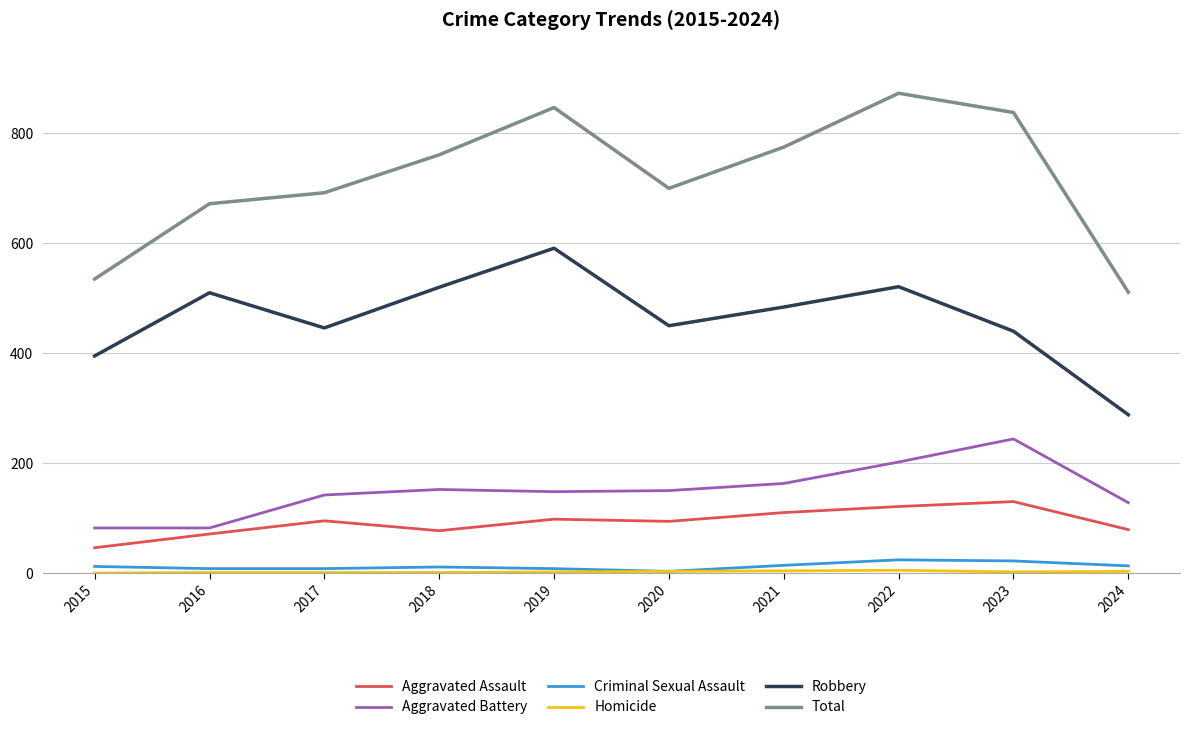

Which series has the widest spread of values?

Total